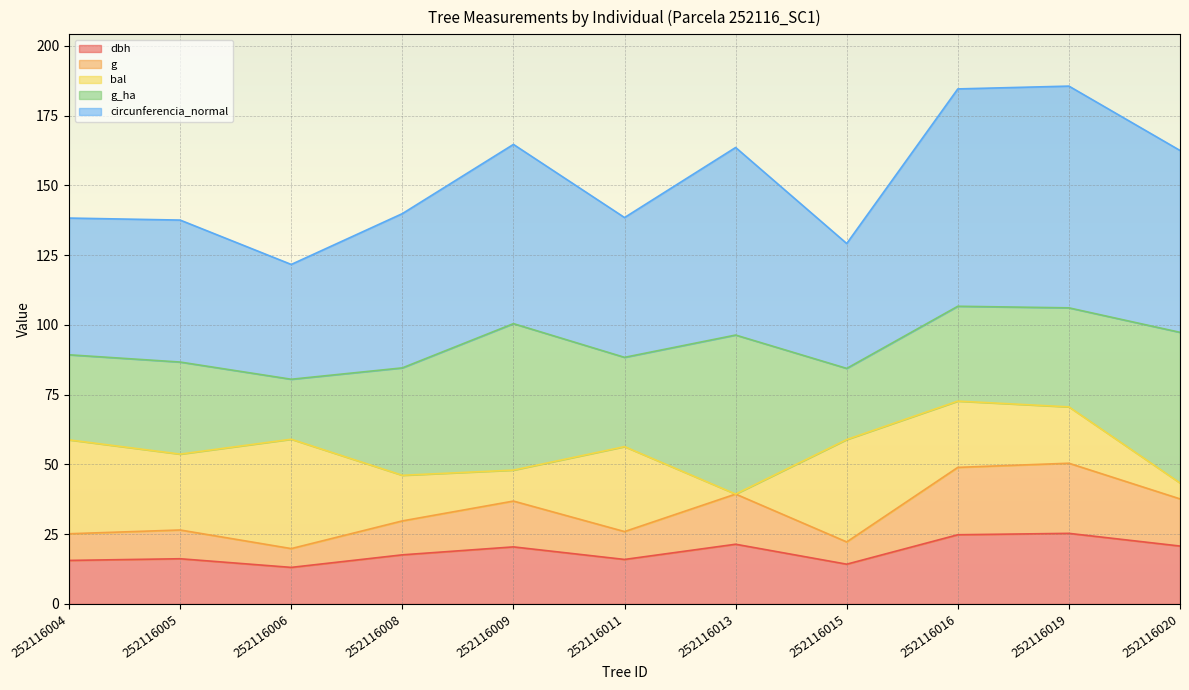

Which category has the lowest value across all series?

252116006